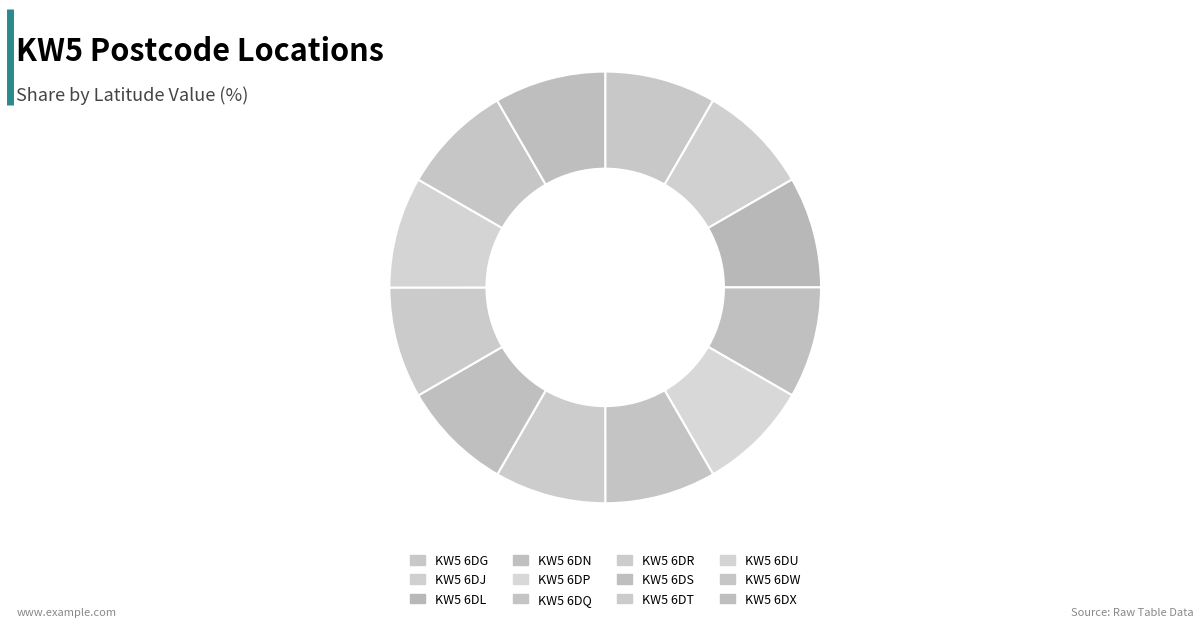

How many slices are in this pie chart?

12